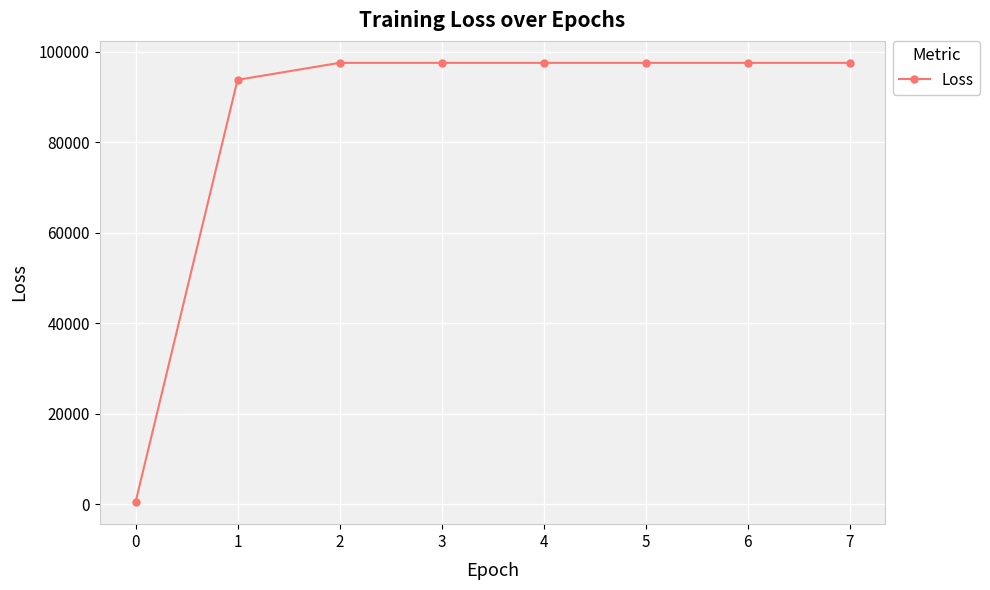

How many data points are less than 97593?

2